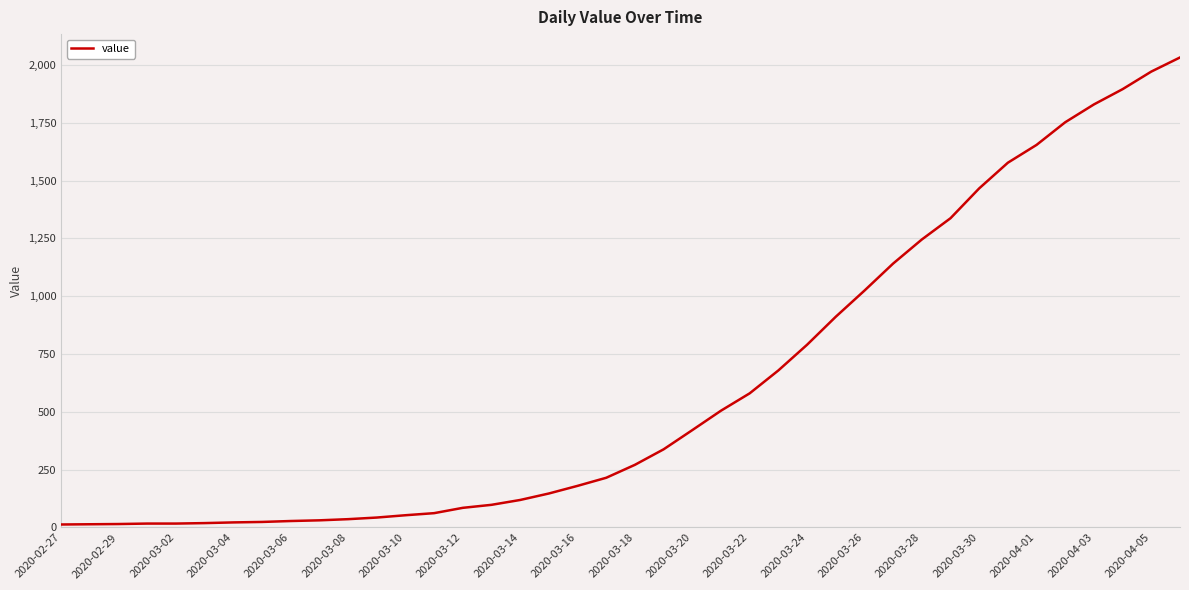

What is the difference between the maximum and minimum values?

2019